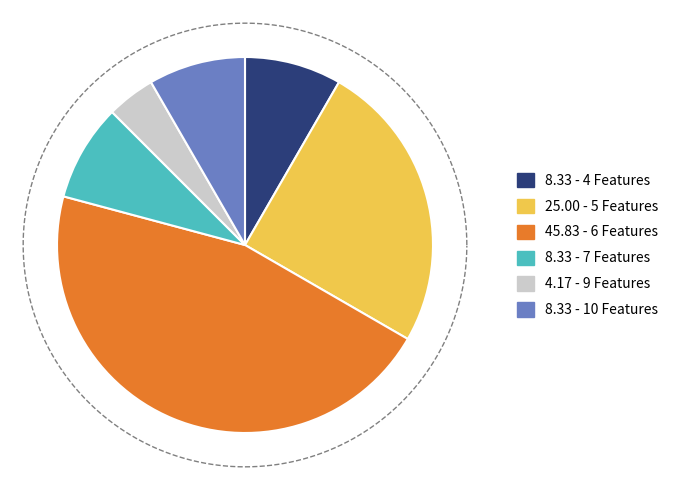

The 4 Features slice represents 19% of the pie. True or false?

False